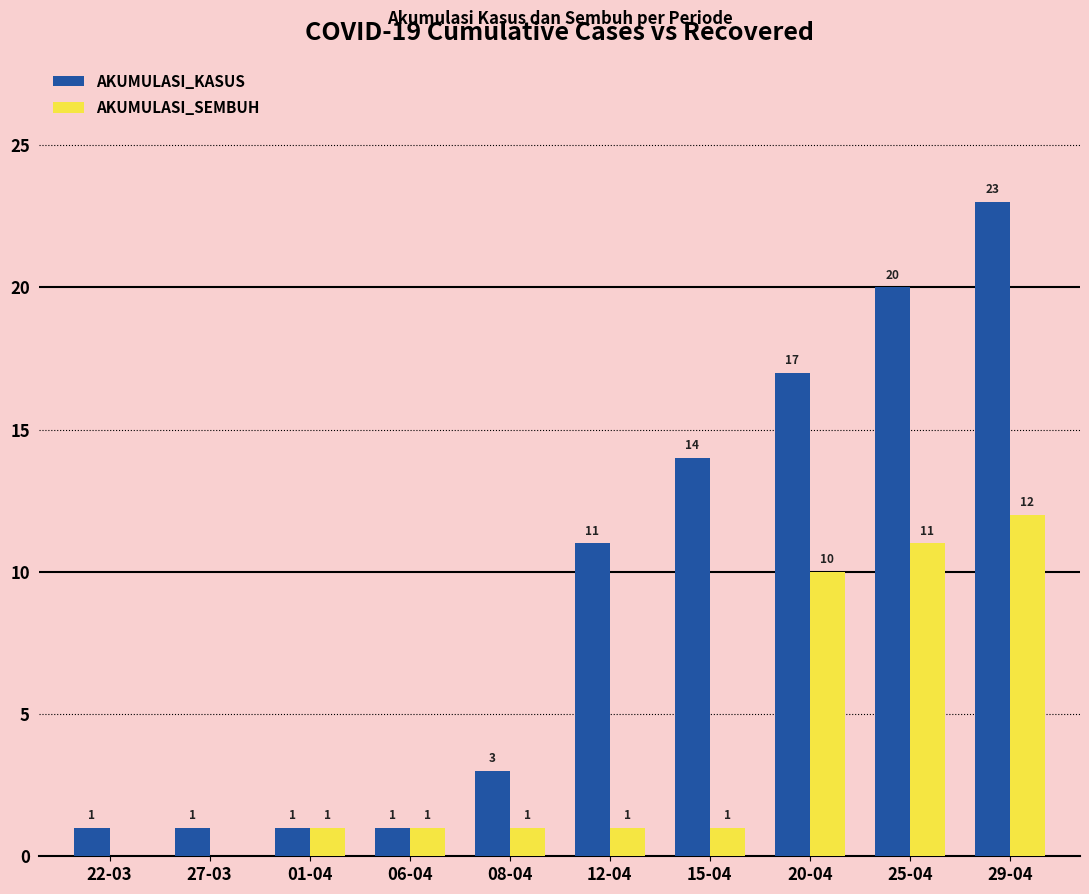

Is the value of AKUMULASI_SEMBUH at 29-04 greater than the value of AKUMULASI_KASUS at 01-04?

Yes